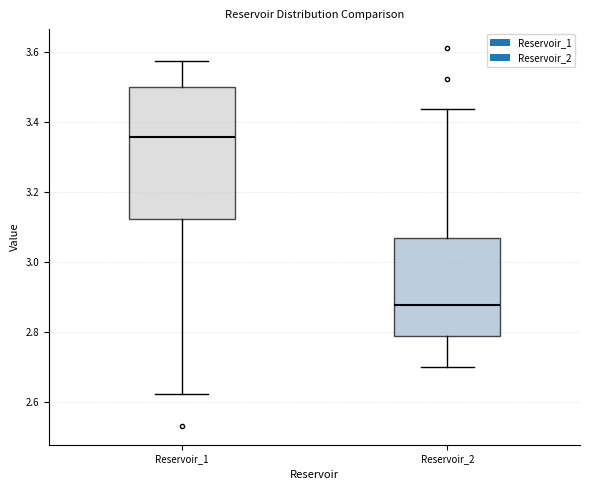

Where is the lower edge of the box for Reservoir_2 on the y-axis? The values are not printed on the chart, so give them approximately, as read against the axis.

2.78